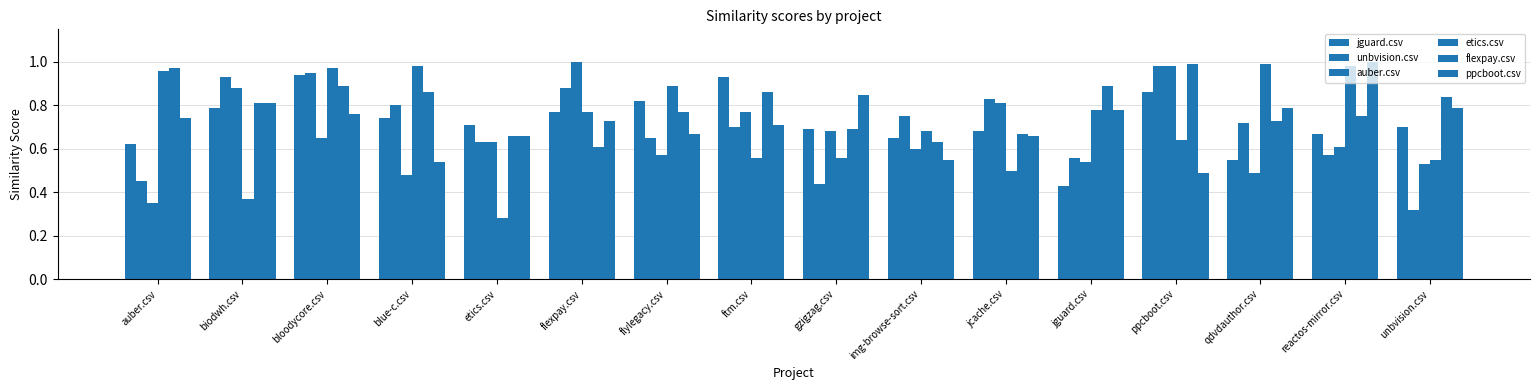

Which series changed the most between etics.csv and jguard.csv?

etics.csv